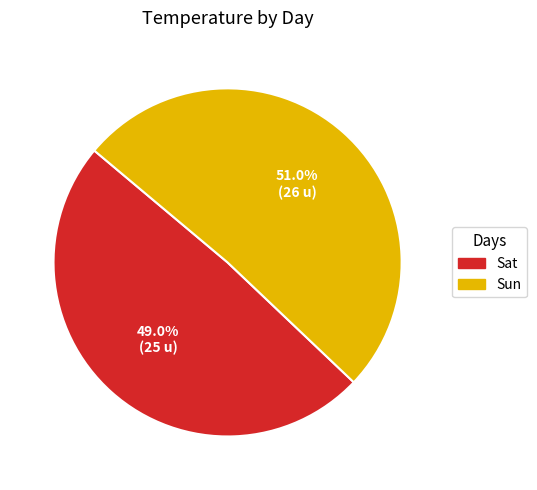

To the nearest percent, what portion does Sat represent?

49%